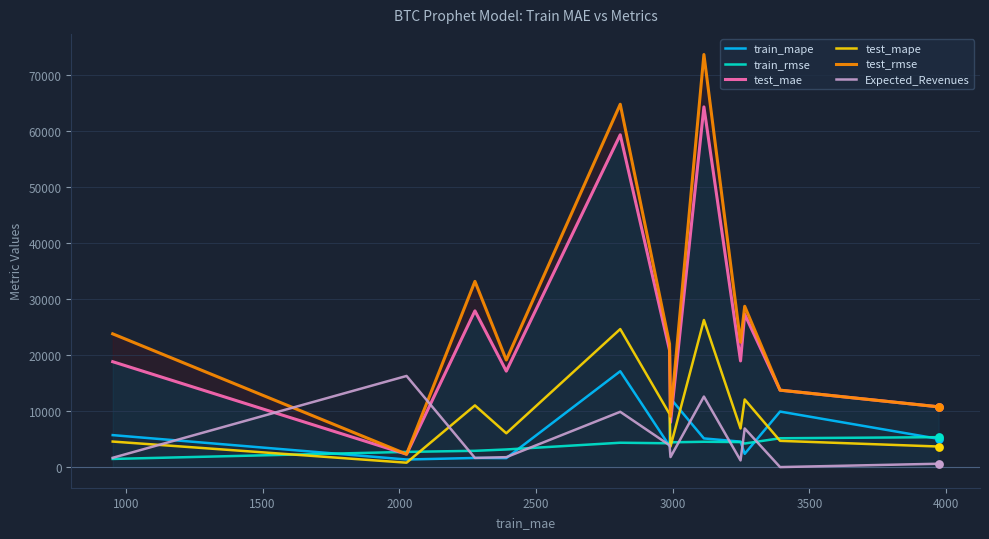

Which series has the widest spread of Y values?

test_rmse